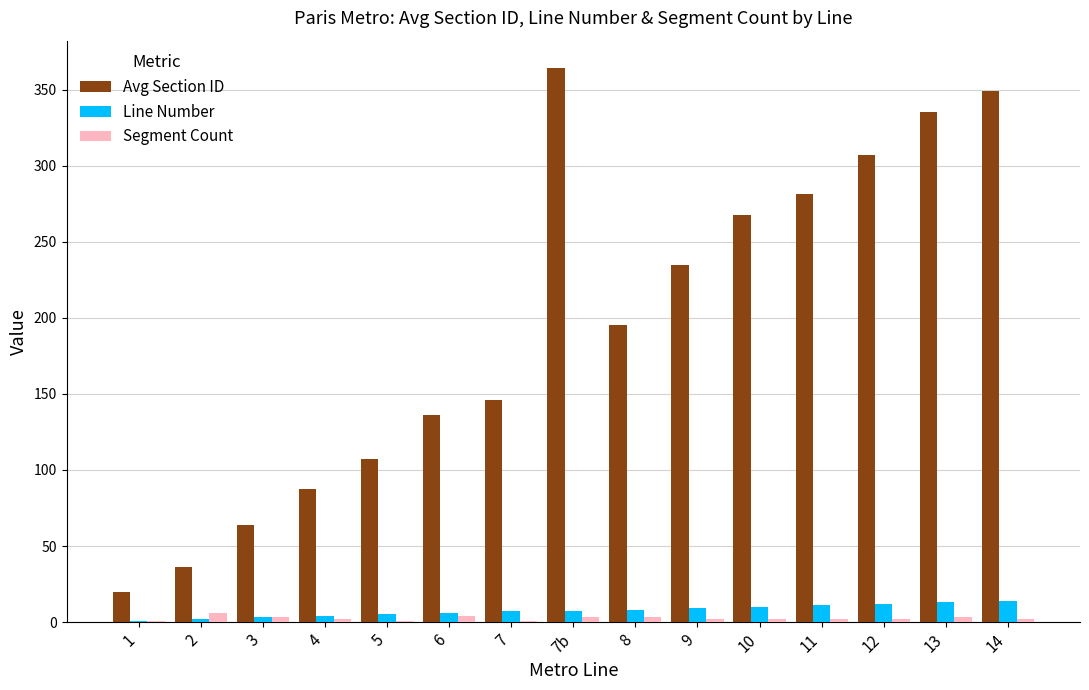

What is the highest value of the Avg Section ID series?

364.0